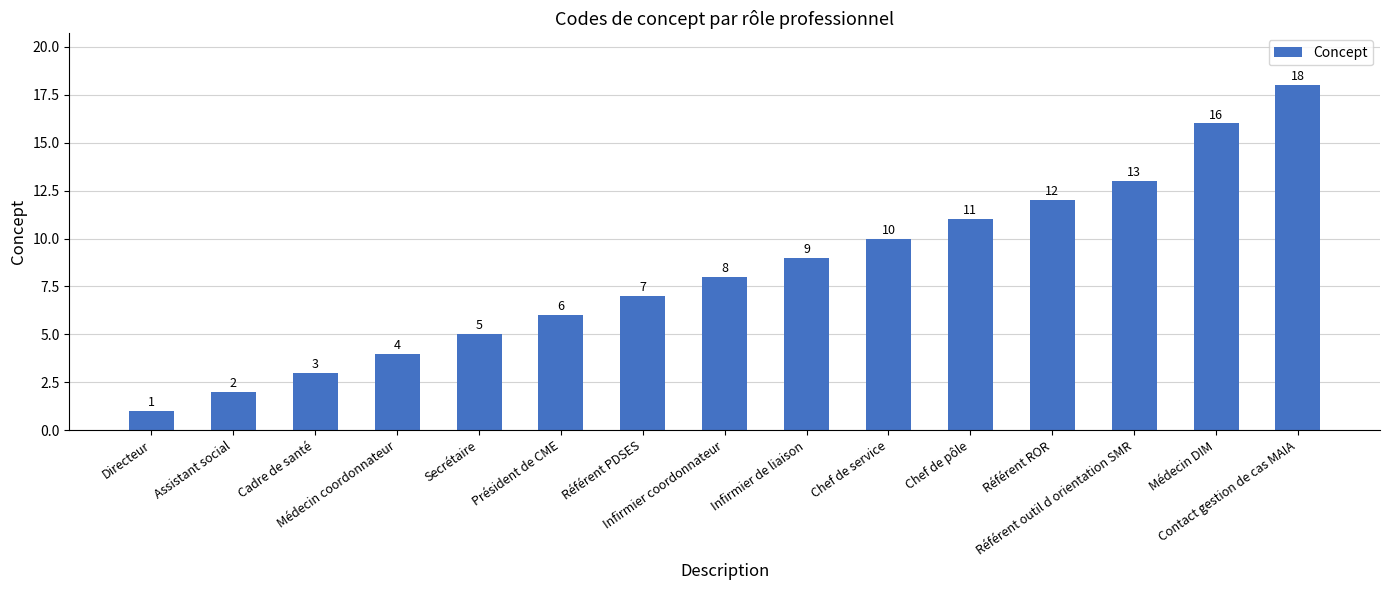

Reading left to right, transcribe all the data shown in this chart.

1	2	3	4	5	6	7	8	9	10	11	12	13	16	18